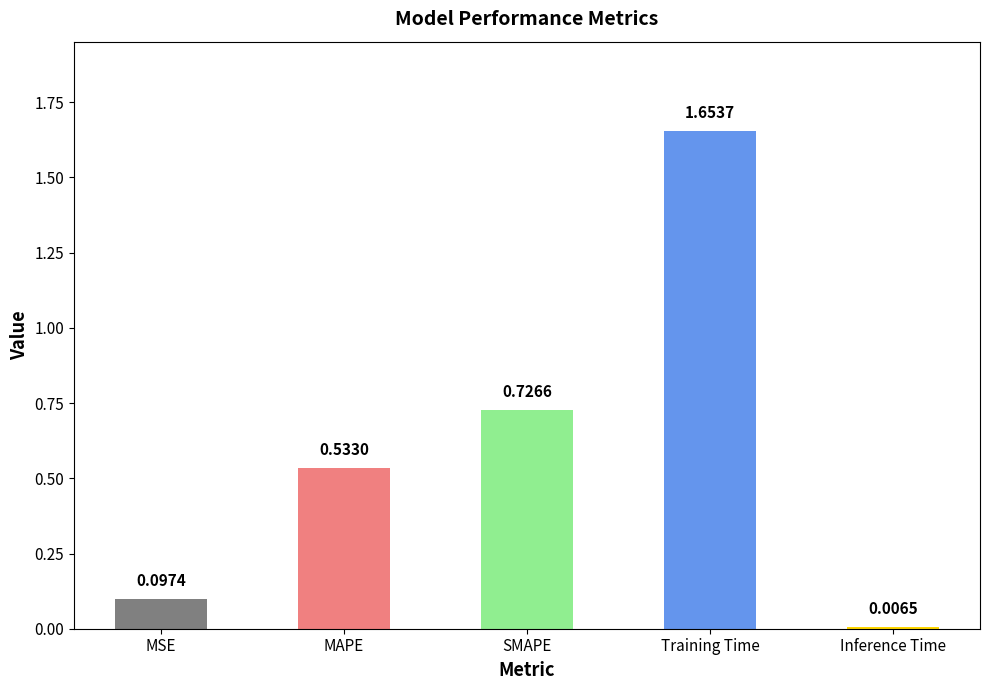

What is the difference between the maximum and minimum values?

1.6